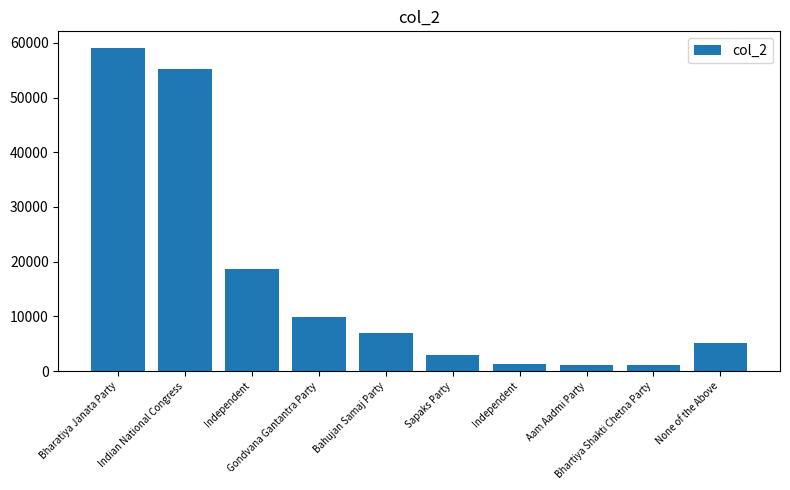

What is the label of the 8th bar from the right?

Independent